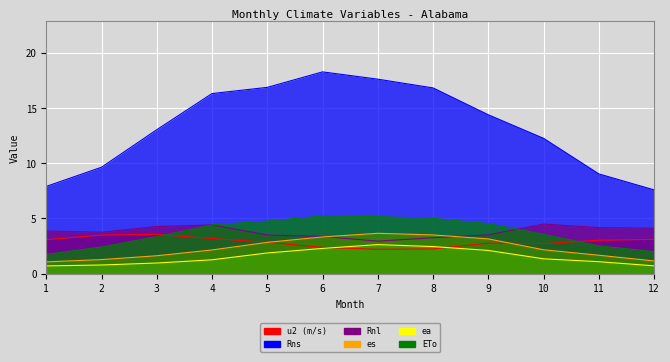

Which category has the highest value in the ea series?

7